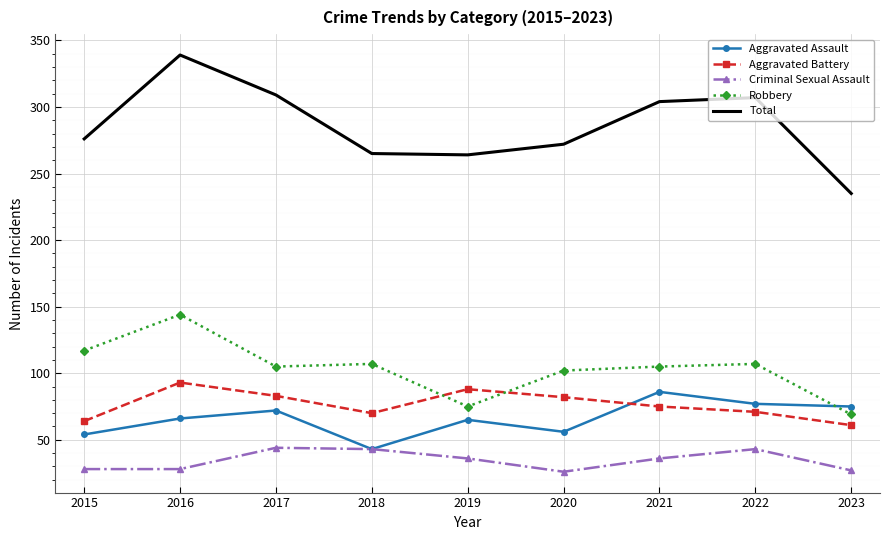

Which label corresponds to the largest value in the chart?

2016